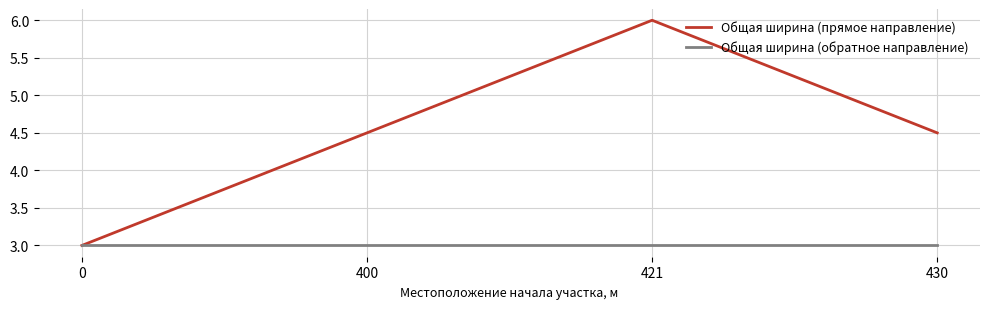

Does the chart have visible grid lines?

Yes